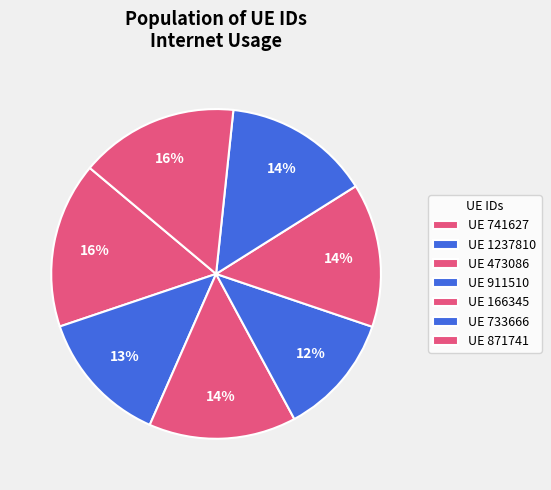

What is the smallest slice in the pie chart?

UE 911510